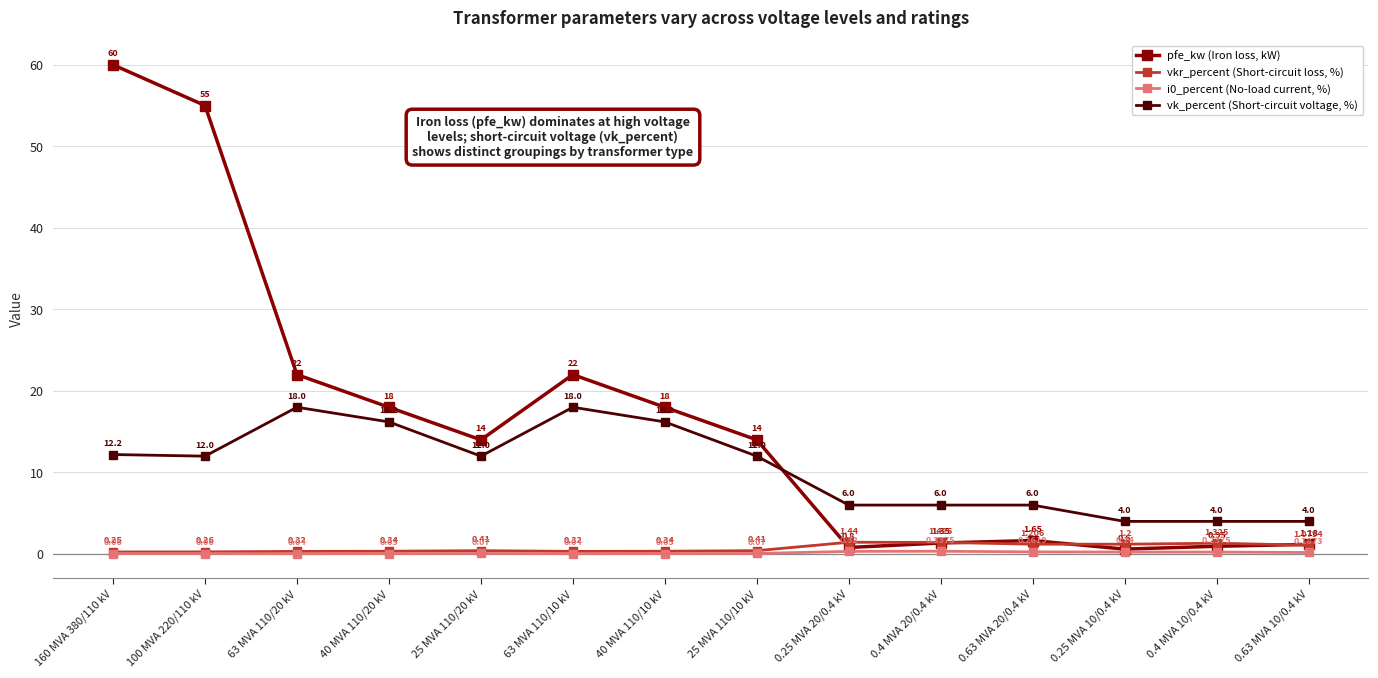

True or false: i0_percent (No-load current, %) has more than 1 interior local peaks.

True